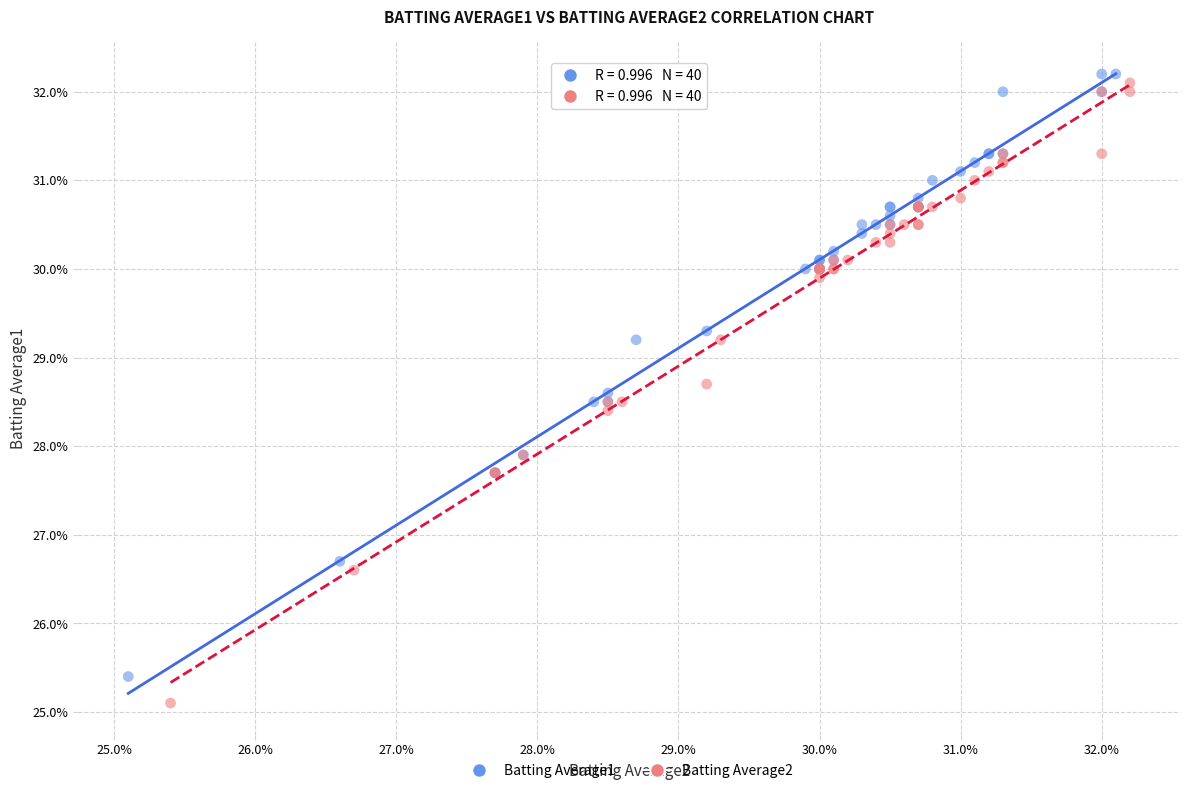

Which series reaches the maximum Y coordinate?

Batting Average1